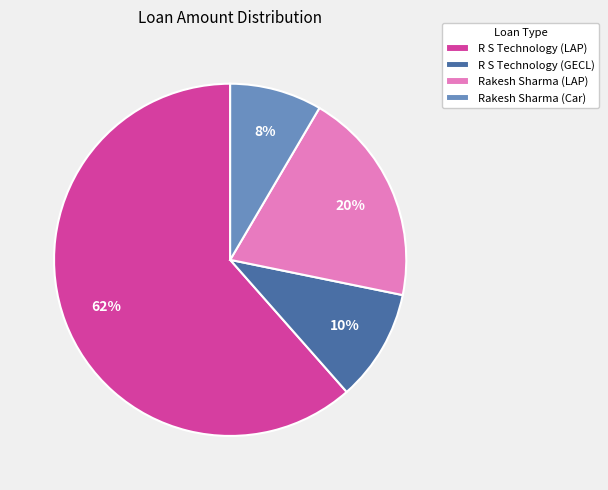

Does any single category account for the majority?

Yes